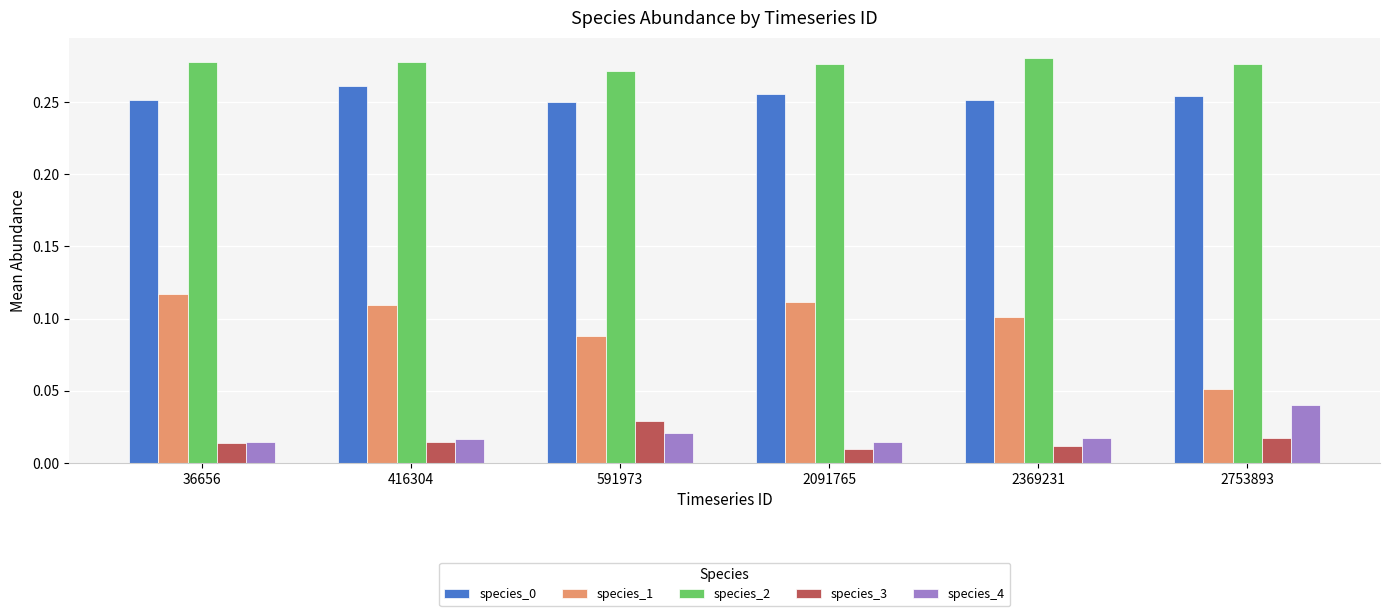

At which category does the chart reach its peak across all series?

2369231